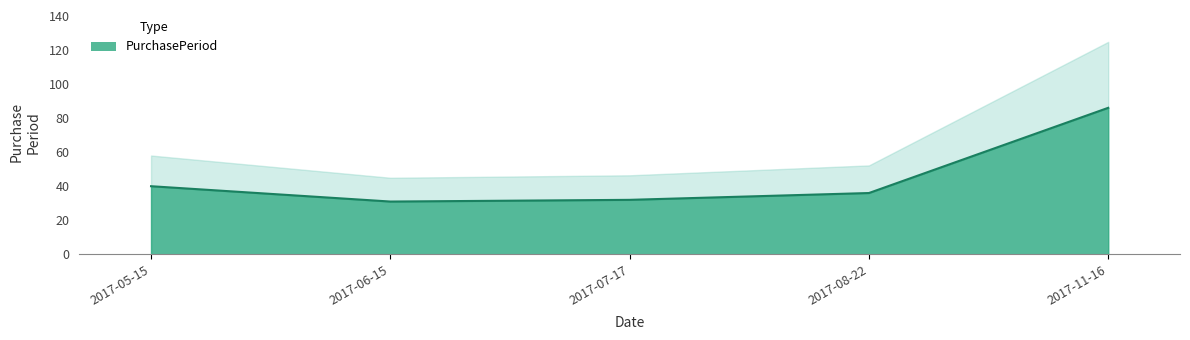

True or false: there are more than 1 points higher than both neighbors.

False